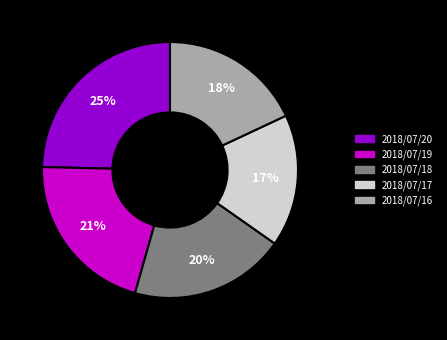

To the nearest percent, what percentage of the pie is 2018/07/16?

18%